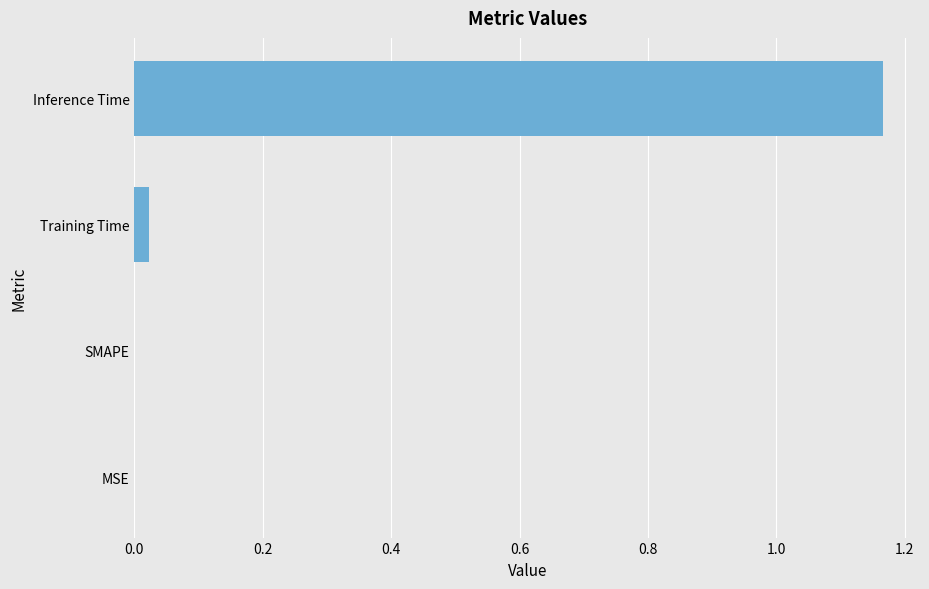

True or false: the data shows 0.7 at SMAPE.

False